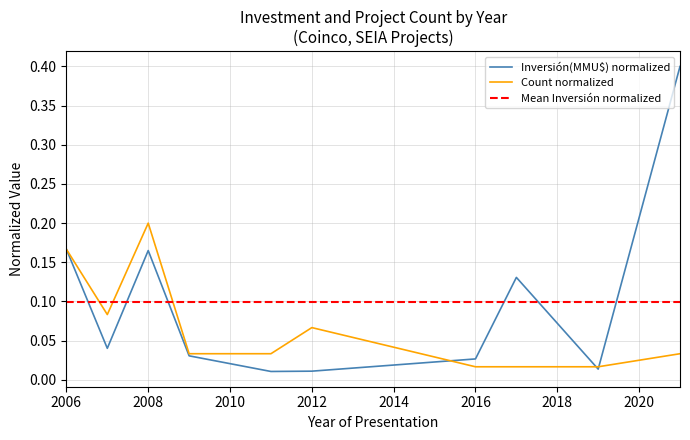

Between which two adjacent categories do Inversión(MMU$) and Count first intersect?

2012 and 2016